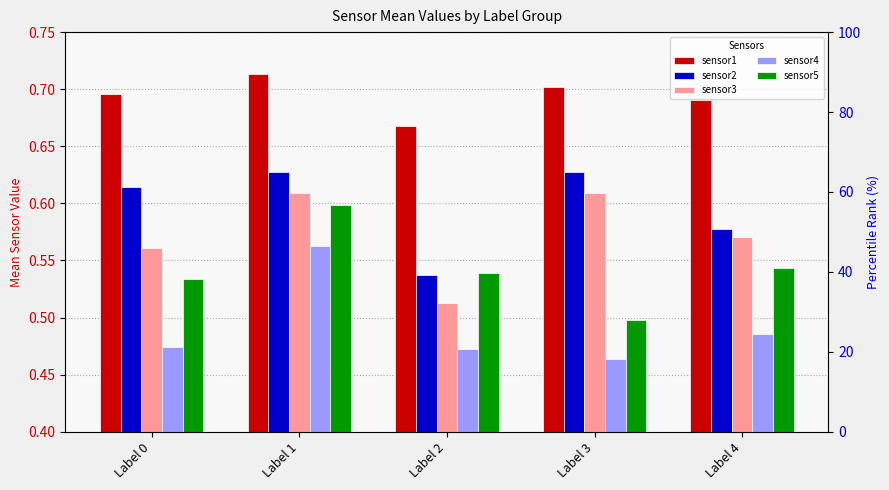

True or false: sensor4 has a value of 0.5 at Label 2.

True